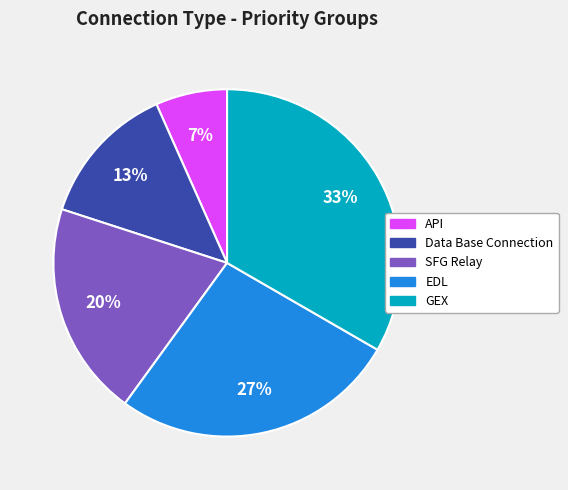

Is it true that EDL is 27% of the pie?

True